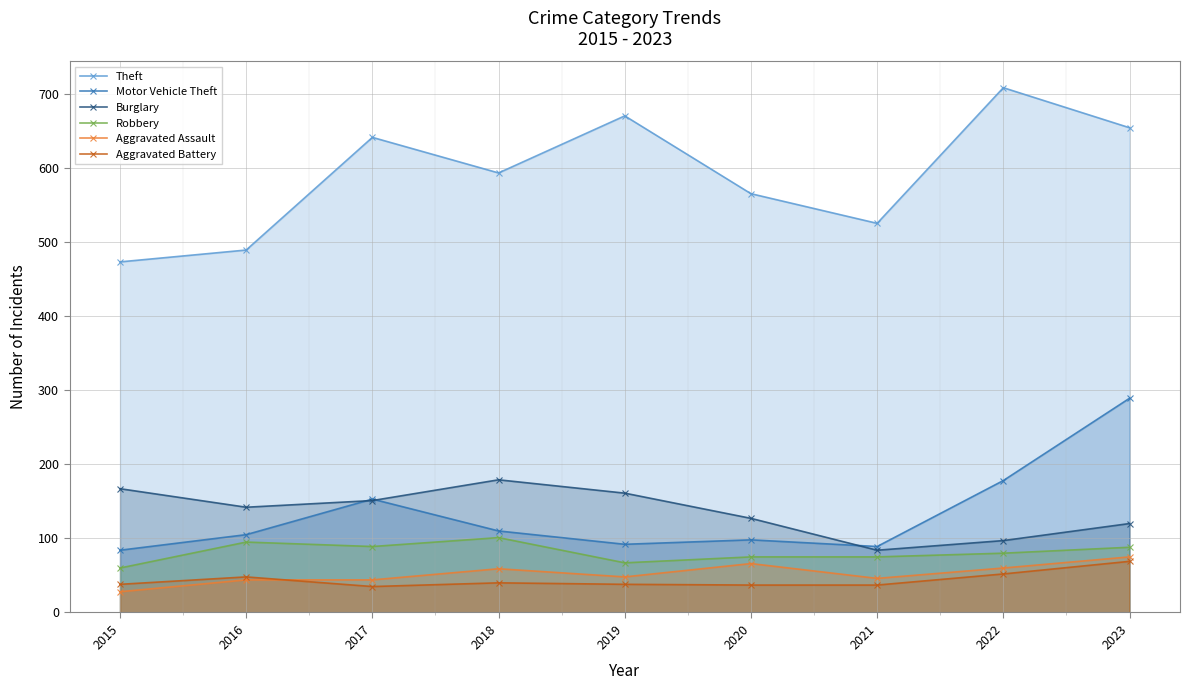

What is the difference between the maximum and minimum values in the Aggravated Assault series?

47